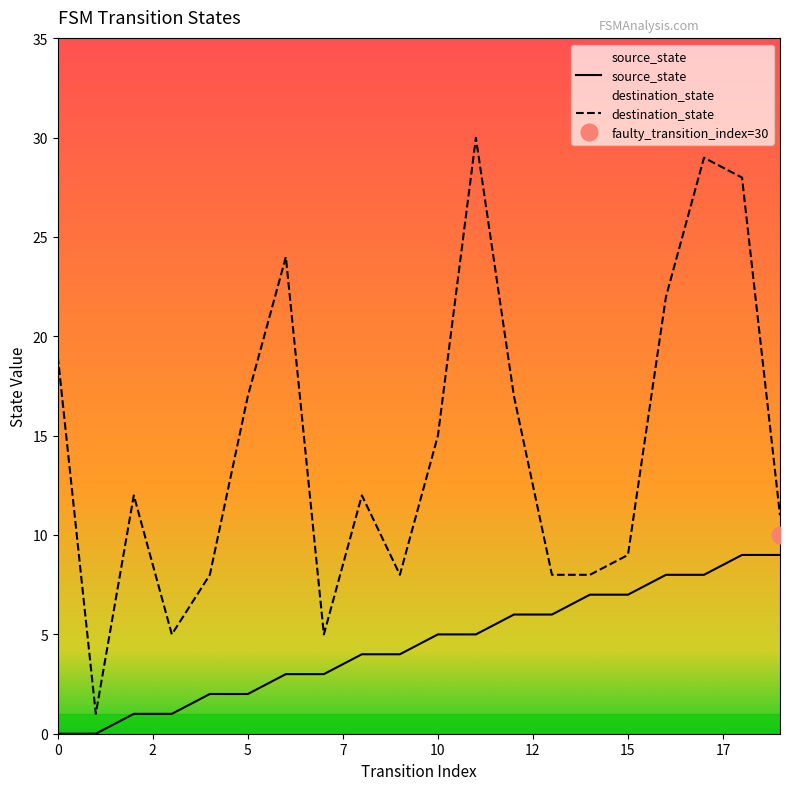

What is the total value across all series at 11?

35